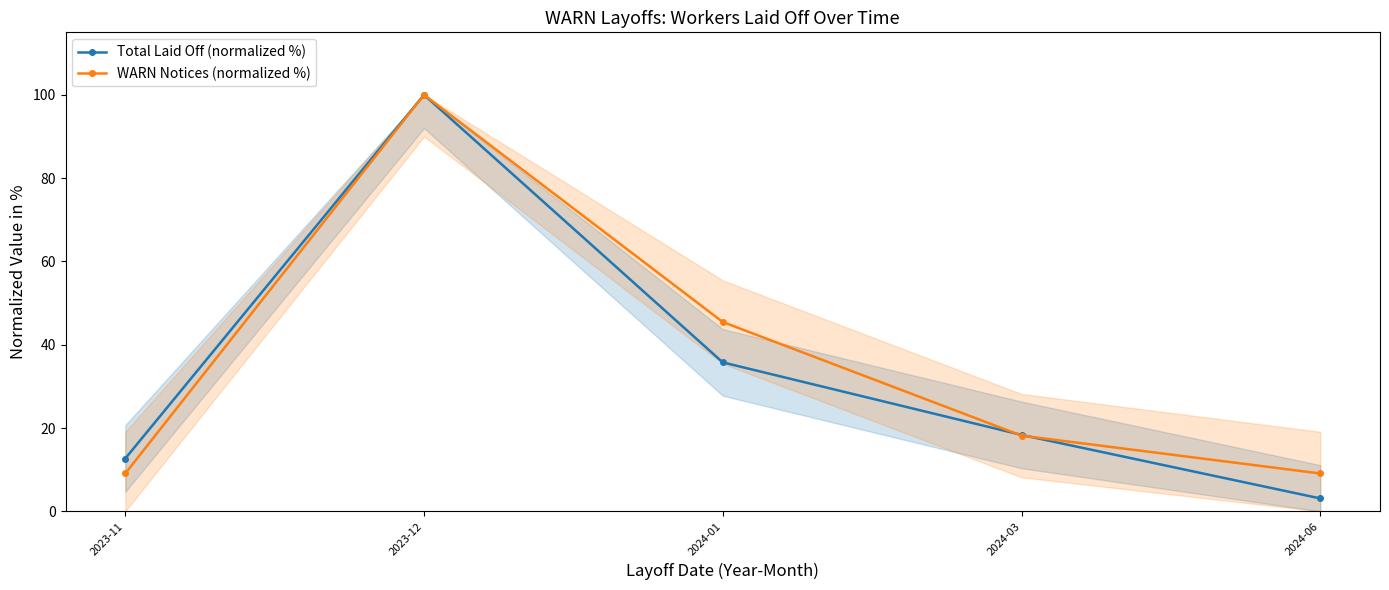

Where is Total Laid Off (normalized %) nearest to the value 51?

2024-01